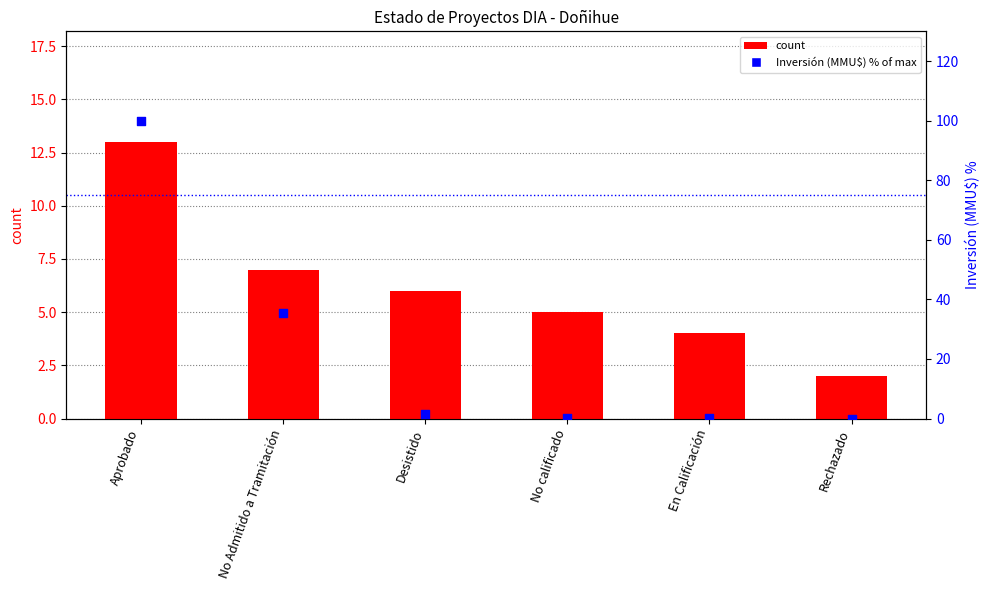

What is the total value across all series at Rechazado?

2.0